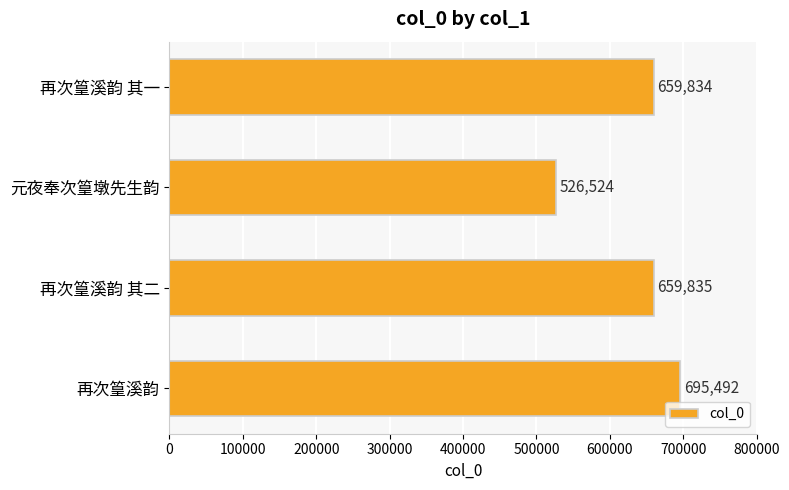

Rank the categories by value from highest to lowest.

再次篁溪韵, 再次篁溪韵 其二, 再次篁溪韵 其一, 元夜奉次篁墩先生韵